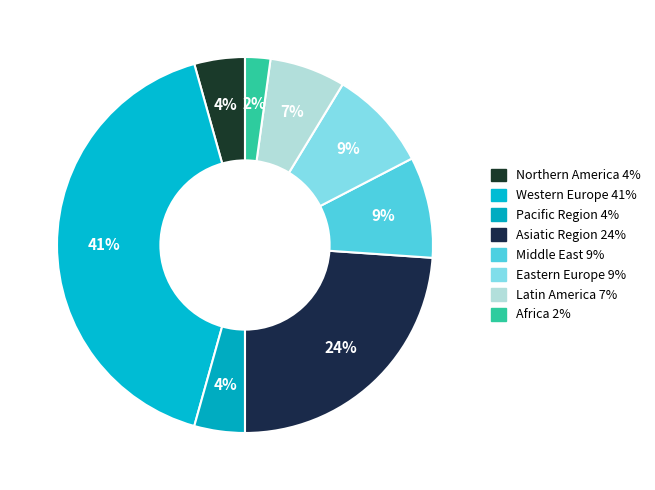

What is the smallest slice in the pie chart?

Africa